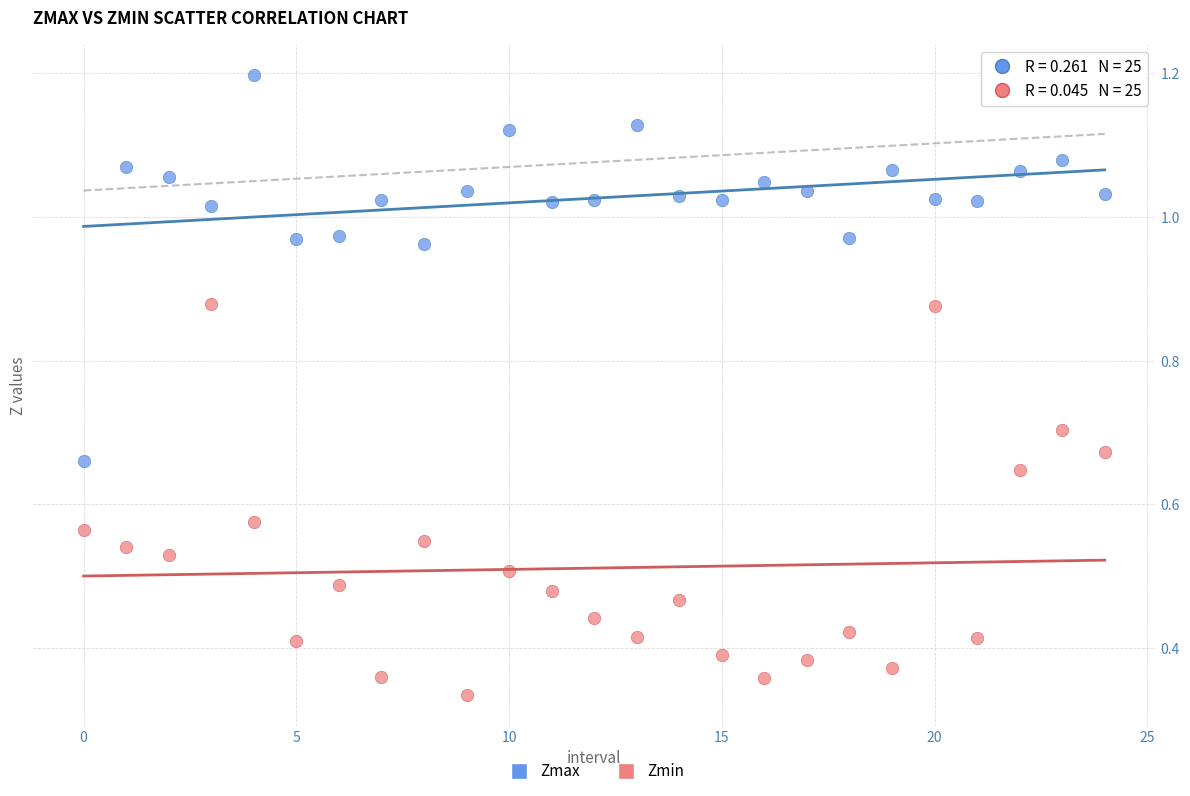

What are all the series names shown in the legend?

Zmax, Zmin